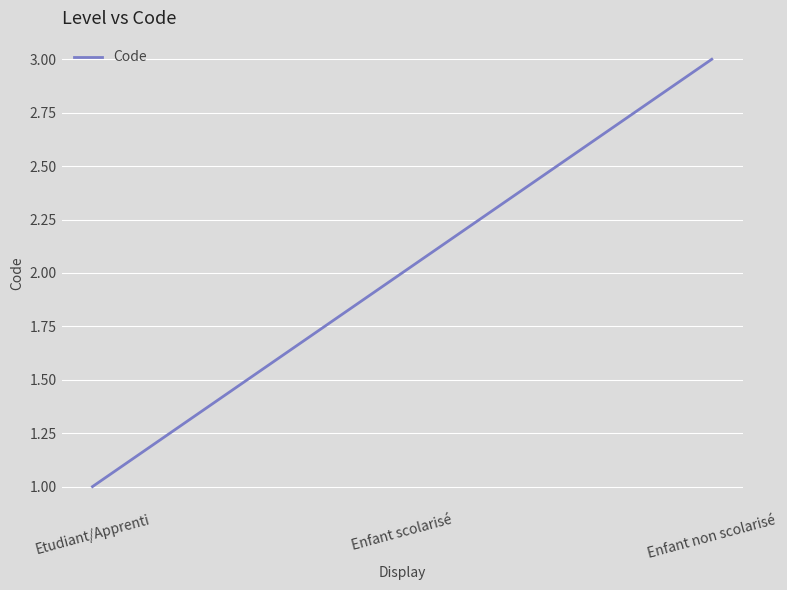

Count the values in the range 1 to 3.

3